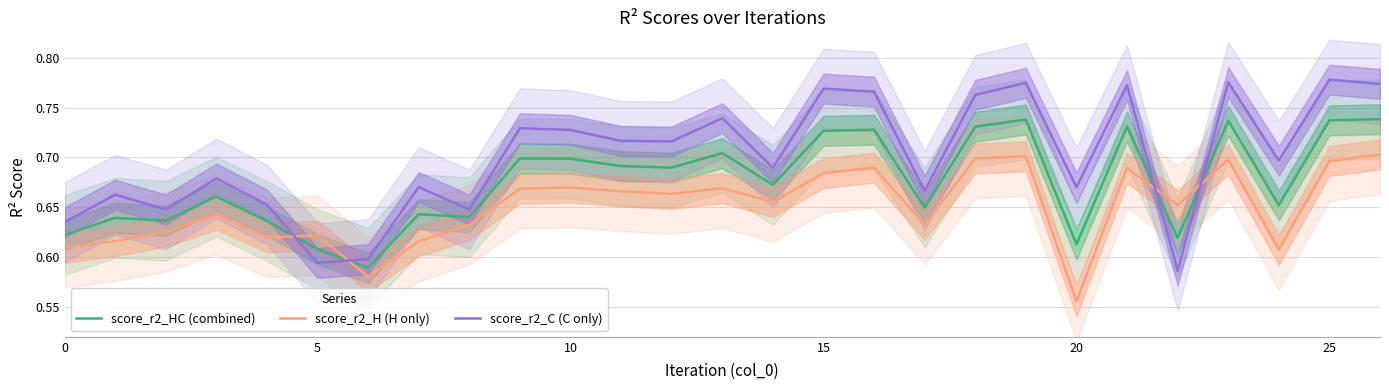

At which category is the sum across all series the highest?

26